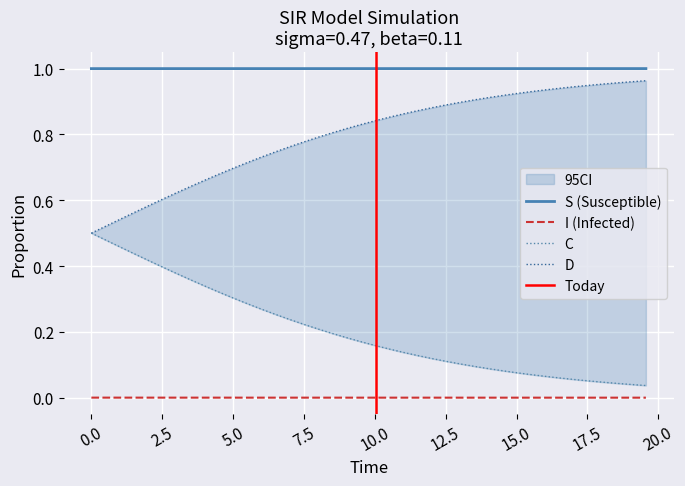

True or false: D and C intersect in this chart.

False